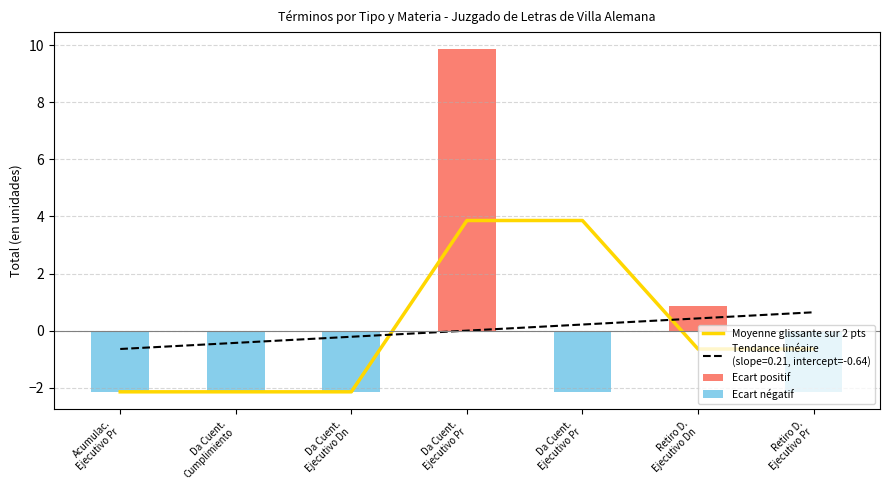

What is the sum of the Ecart positif values at Retiro D.
Ejecutivo Pr and Da Cuent.
Ejecutivo Pr?

9.9